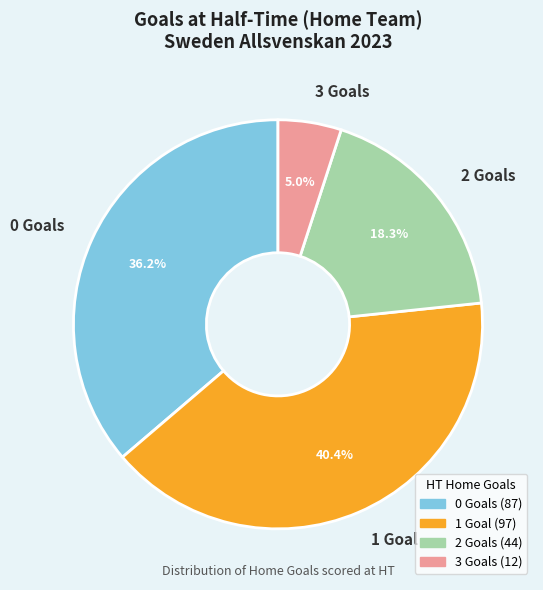

The 1 slice represents 30% of the pie. True or false?

False